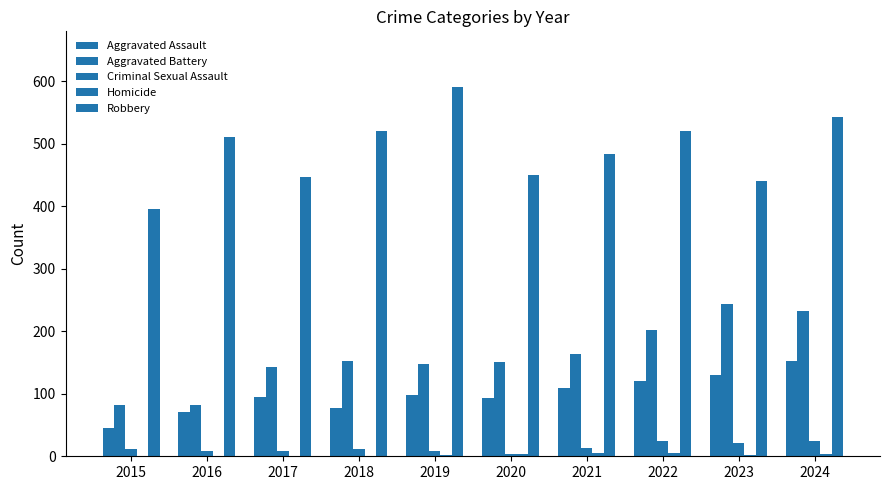

The Criminal Sexual Assault series shows 22 at 2023. True or false?

True